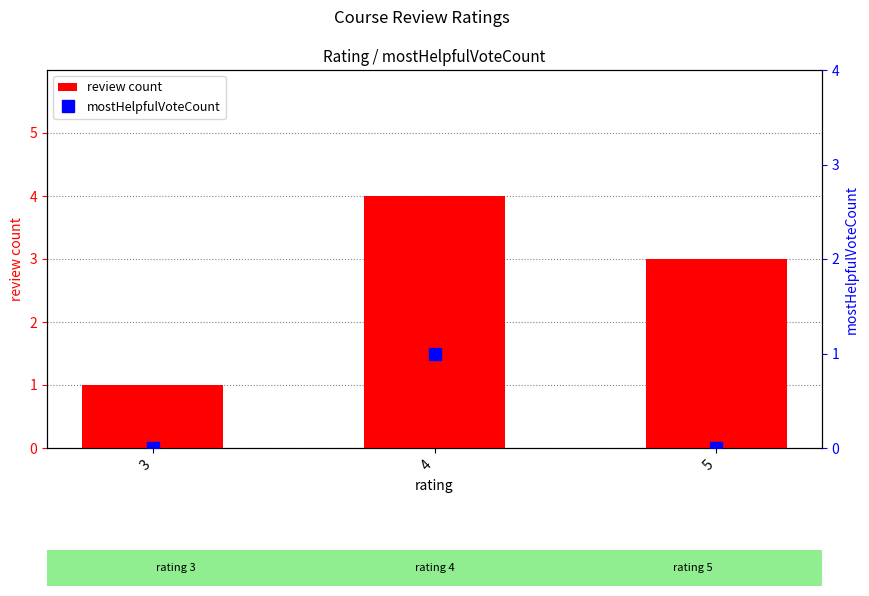

Which category has the highest value in the mostHelpfulVoteCount series?

4